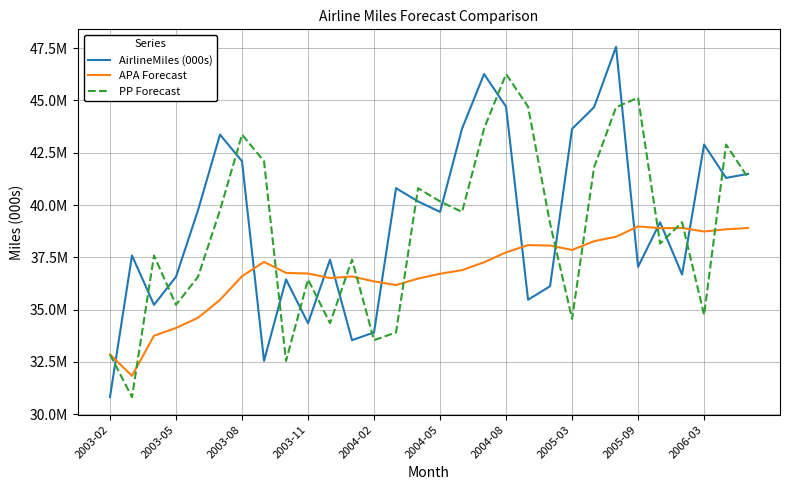

What are all the series names shown in the legend?

AirlineMiles (000s), APA Forecast, PP Forecast